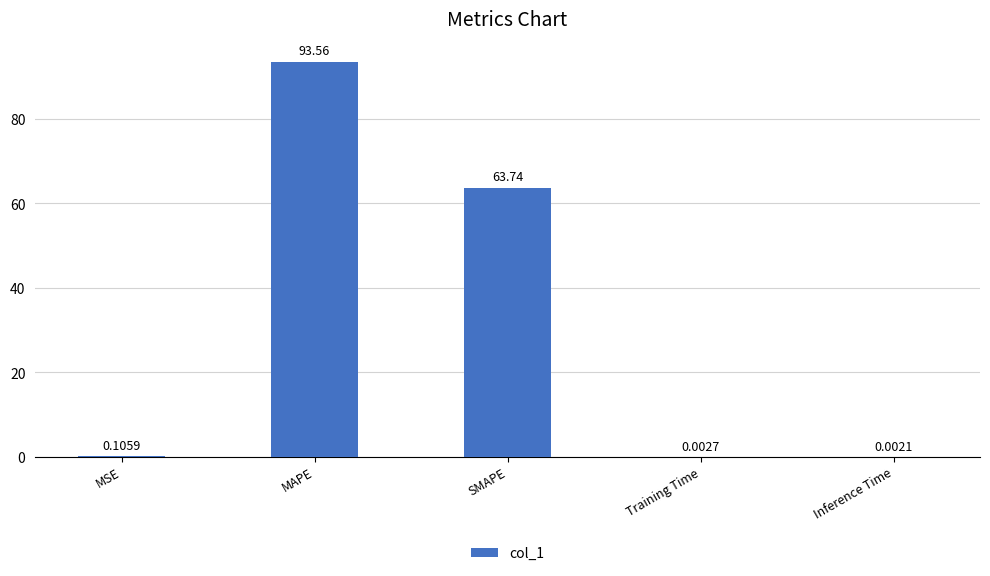

The value at SMAPE is 63.7. True or false?

True